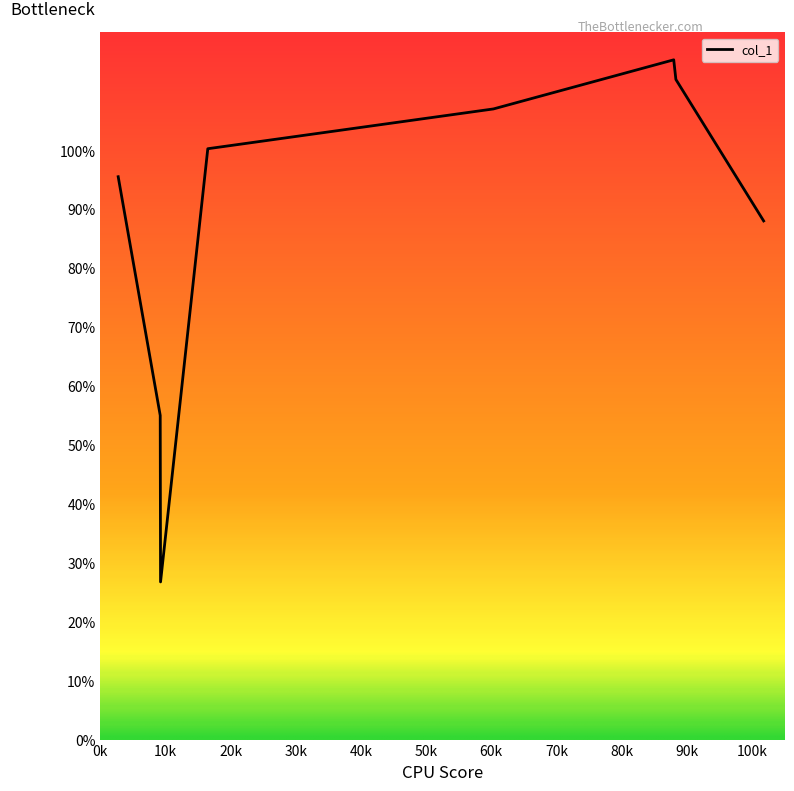

Is this an area chart (filled region under the line)?

No